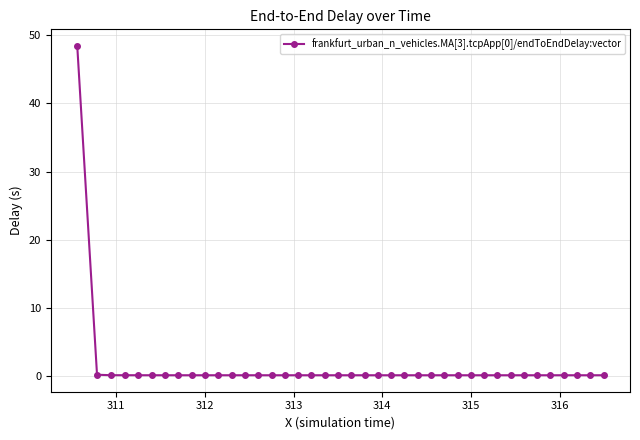

What is the greatest value displayed?

48.4